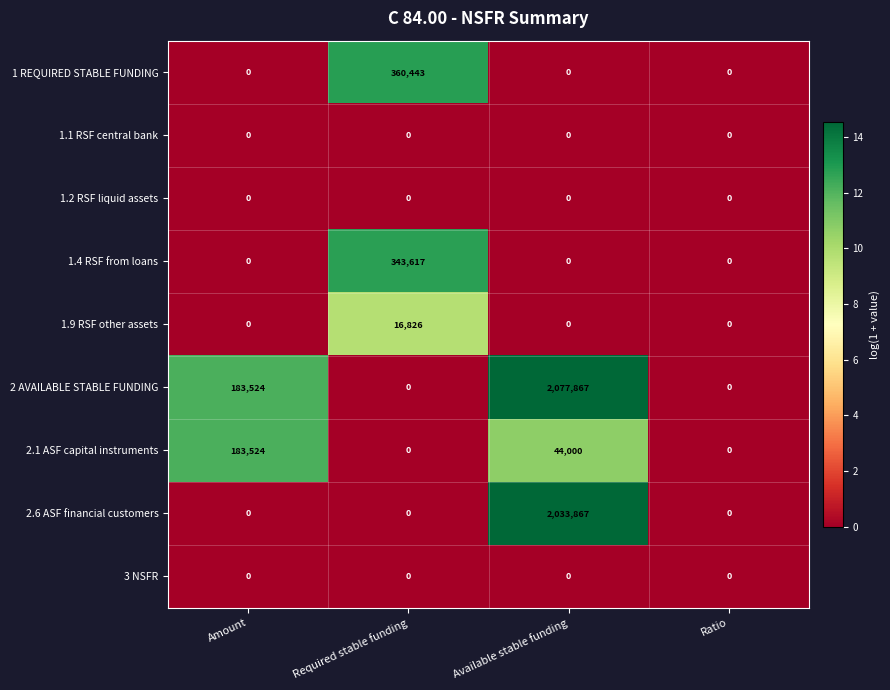

What is the spread (max minus min) of values at Amount?

183524